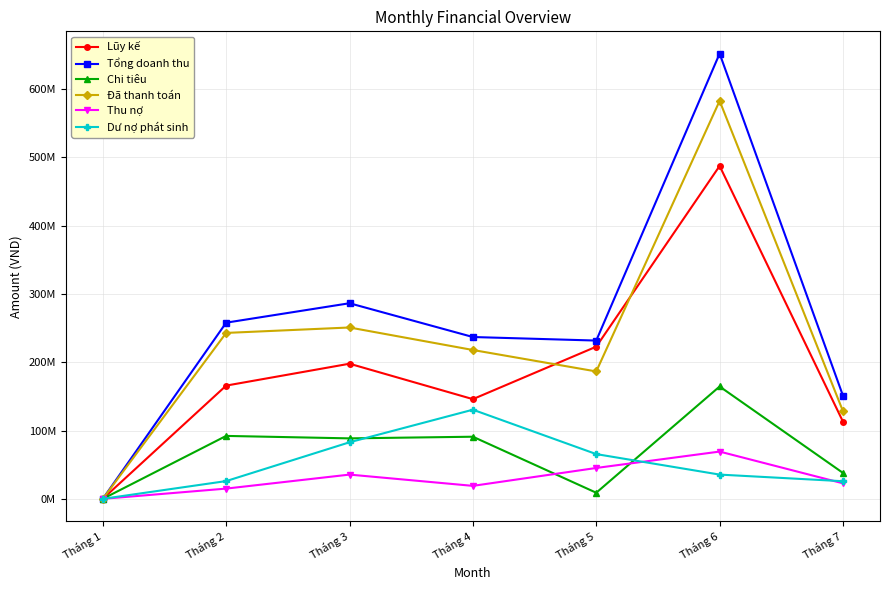

In Lũy kế, how many points are higher than both neighbors (excluding endpoints)?

2